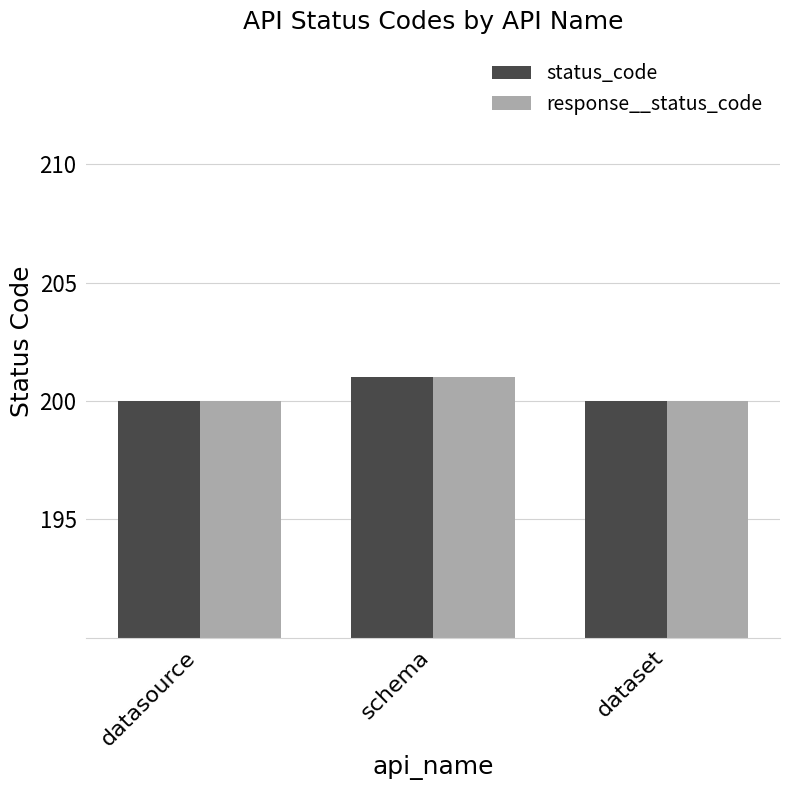

What is the sum of all response__status_code values?

601